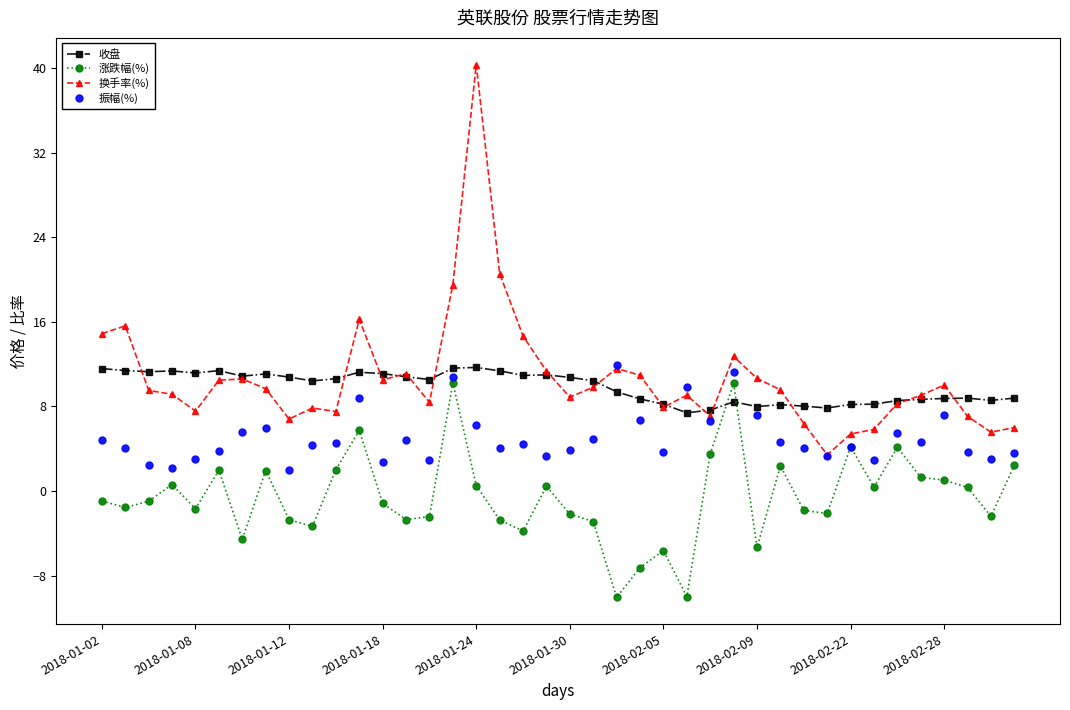

What is the value of the 换手率(%) point at the 16th from the left?

19.5